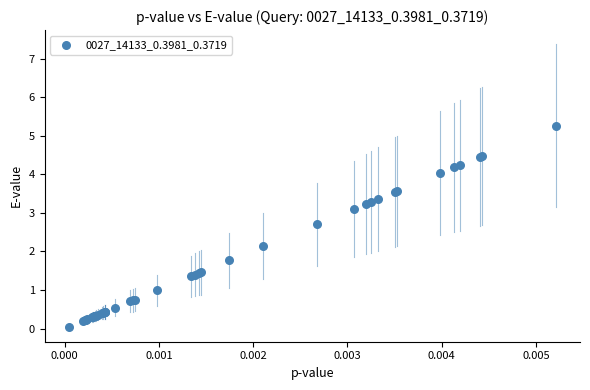

What Y value in the scatter plot is closest to 2?

2.1